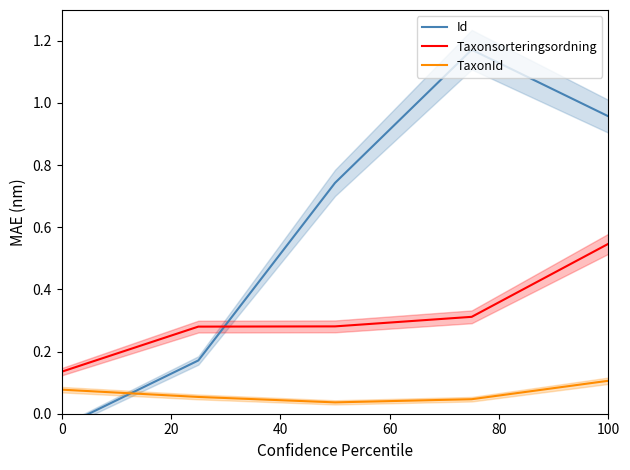

True or false: TaxonId and Taxonsorteringsordning cross at least once.

False